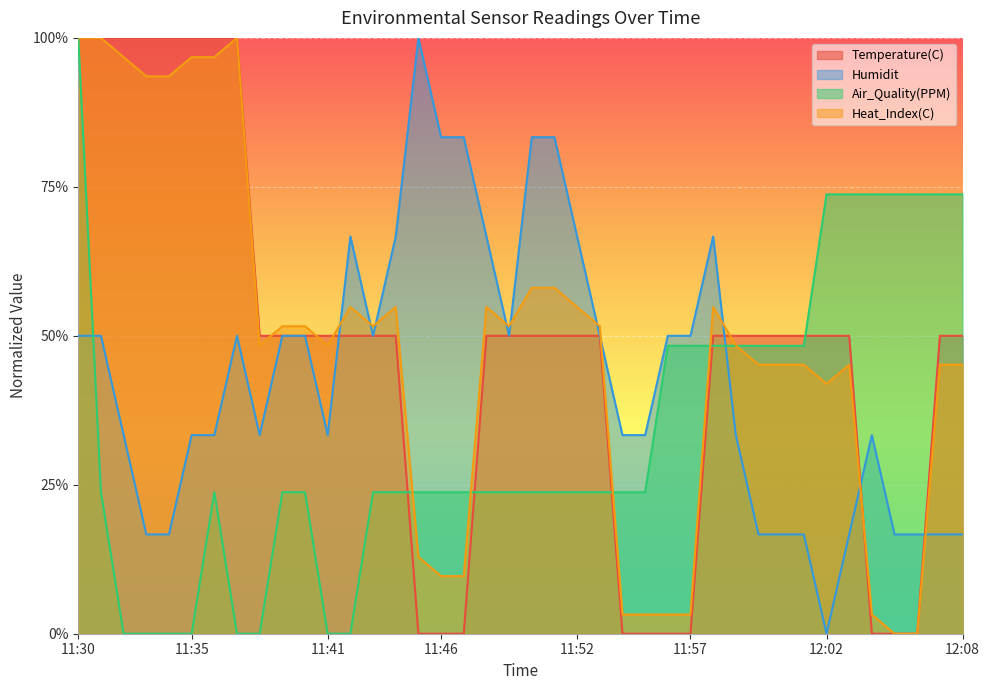

How many data points in Humidit are above 0?

39